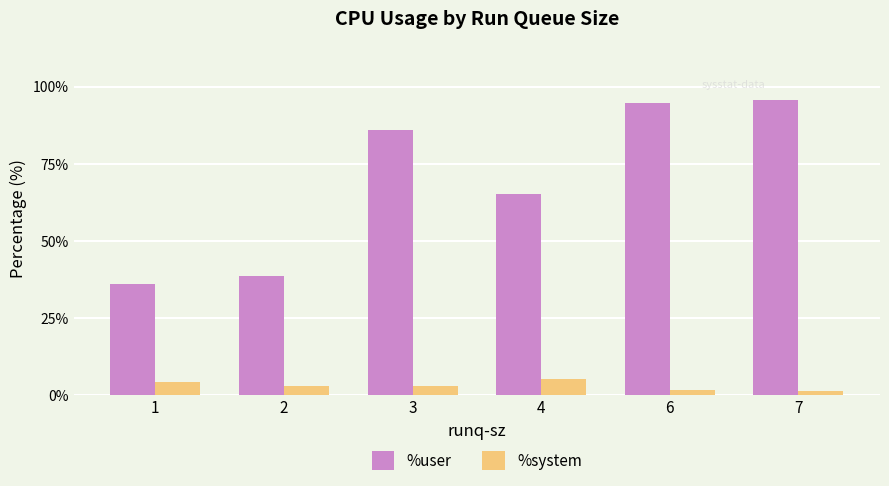

Which series has the largest total across all categories?

%user